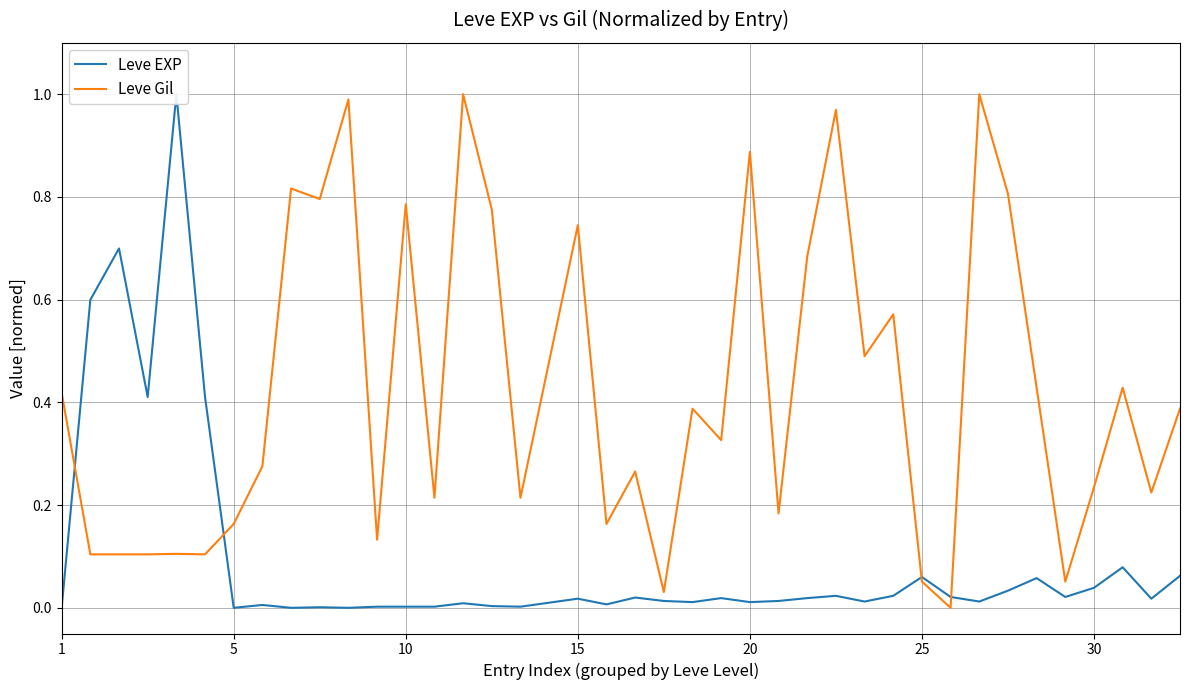

In Leve Gil, how many points are higher than both neighbors (excluding endpoints)?

13